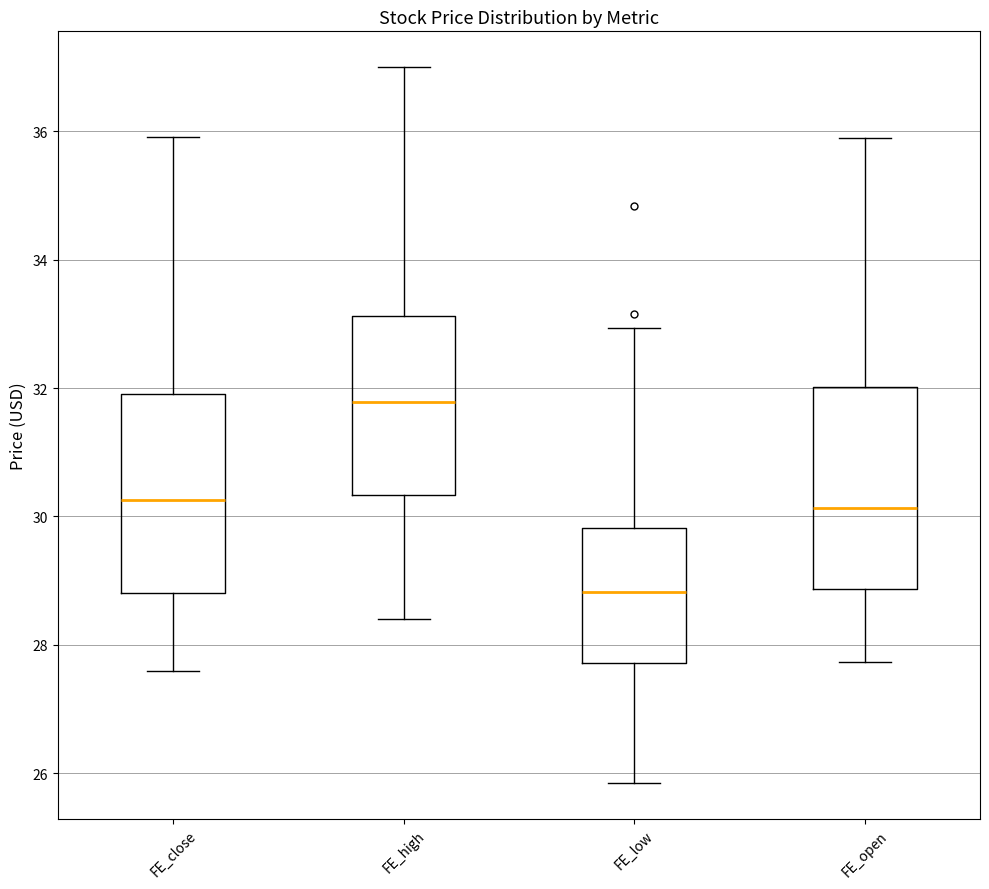

Where is the upper edge of the box for FE_high on the y-axis? The values are not printed on the chart, so give them approximately, as read against the axis.

33.2